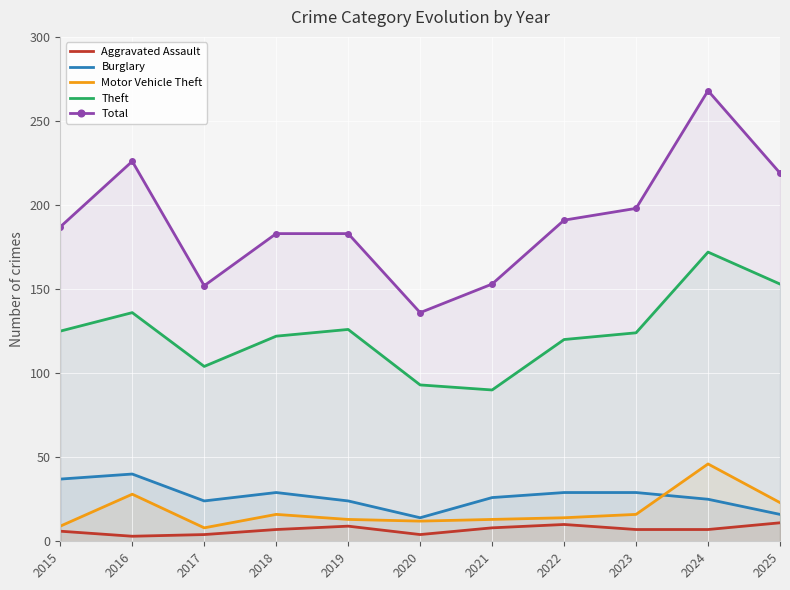

Reading right to left, transcribe all the data shown in this chart.

Aggravated Assault: 2025=11	2024=7	2023=7	2022=10	2021=8	2020=4	2019=9	2018=7	2017=4	2016=3	2015=6
Burglary: 2025=16	2024=25	2023=29	2022=29	2021=26	2020=14	2019=24	2018=29	2017=24	2016=40	2015=37
Motor Vehicle Theft: 2025=23	2024=46	2023=16	2022=14	2021=13	2020=12	2019=13	2018=16	2017=8	2016=28	2015=9
Theft: 2025=153	2024=172	2023=124	2022=120	2021=90	2020=93	2019=126	2018=122	2017=104	2016=136	2015=125
Total: 2025=219	2024=268	2023=198	2022=191	2021=153	2020=136	2019=183	2018=183	2017=152	2016=226	2015=187